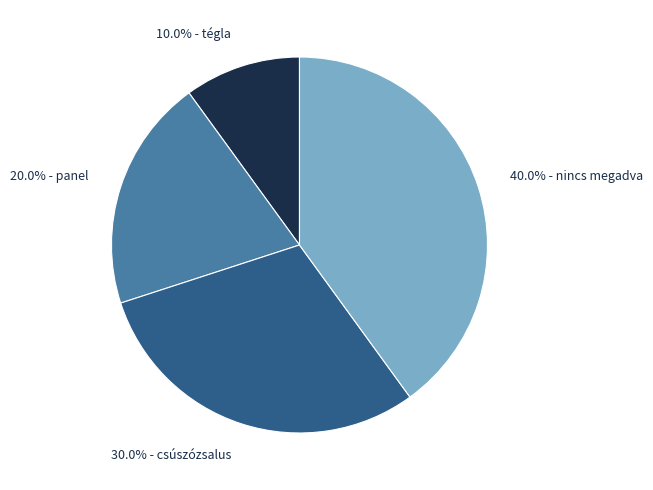

Is there a majority slice in this chart?

No